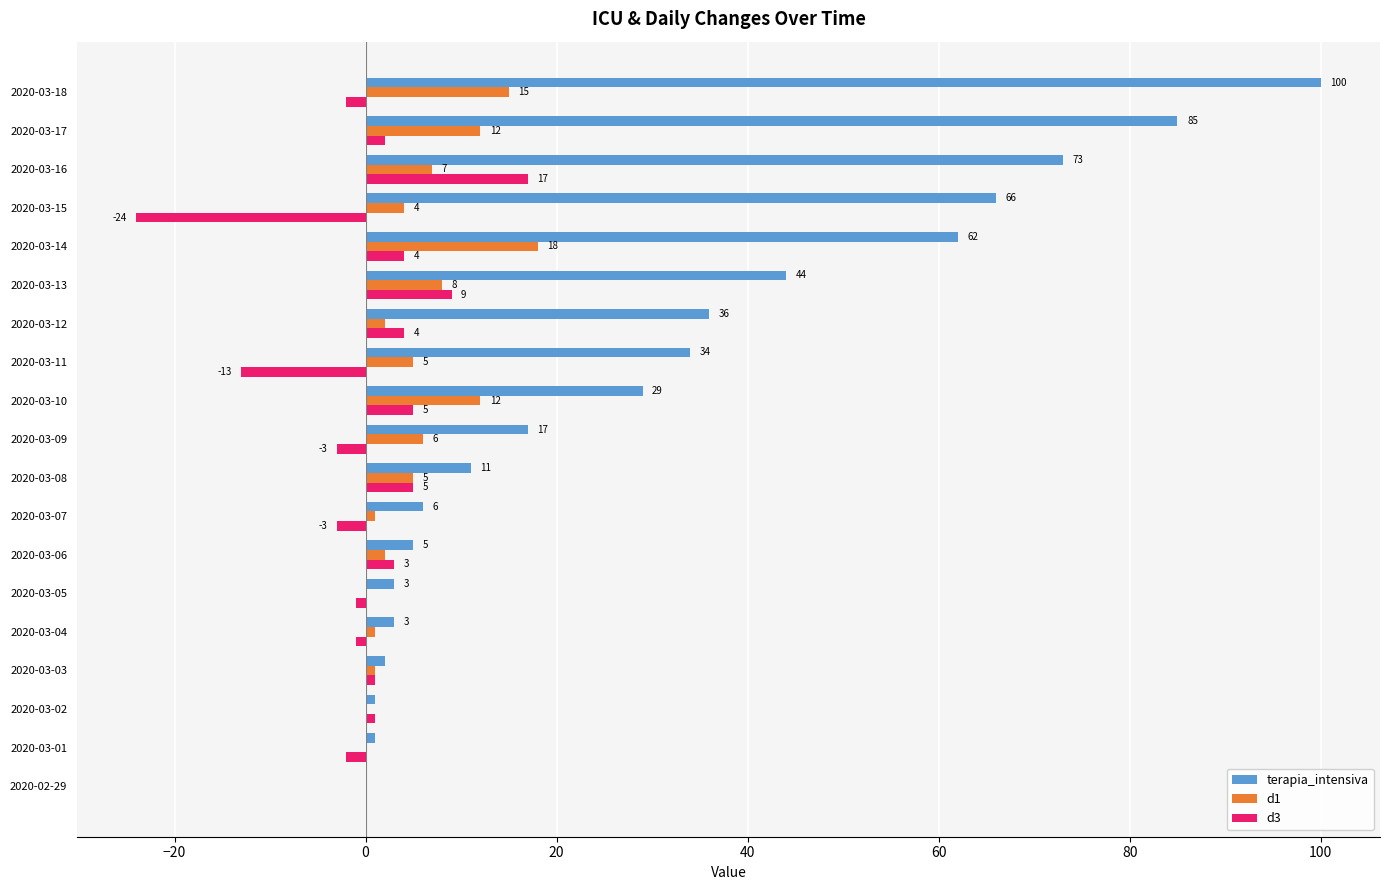

Is the value of d3 at 2020-03-18 greater than the value of d1 at 2020-03-04?

No